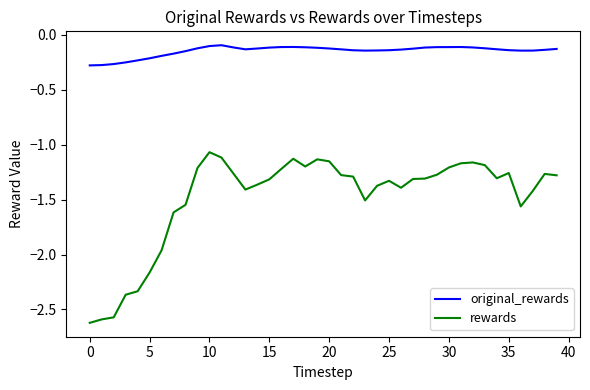

What are all the series names shown in the legend?

original_rewards, rewards